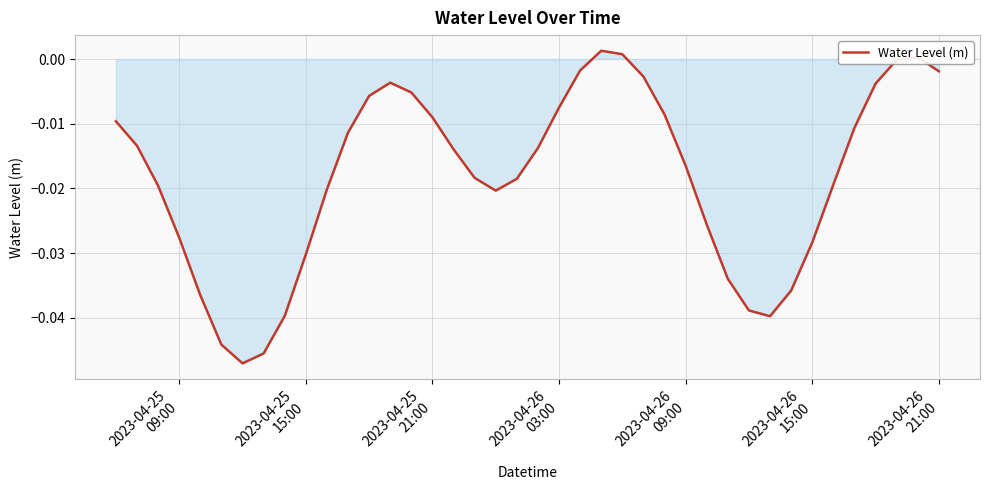

How many lines are shown in the chart?

1